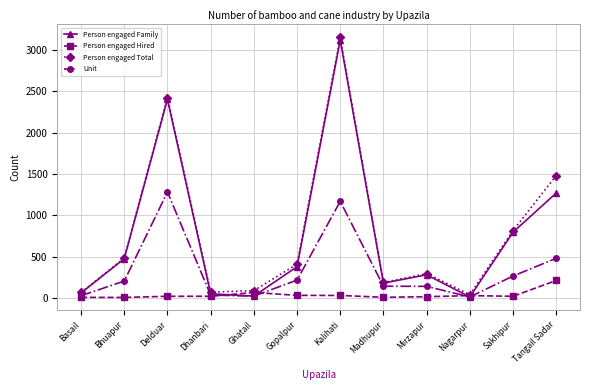

What is the total value across all series at Madhupur?

516